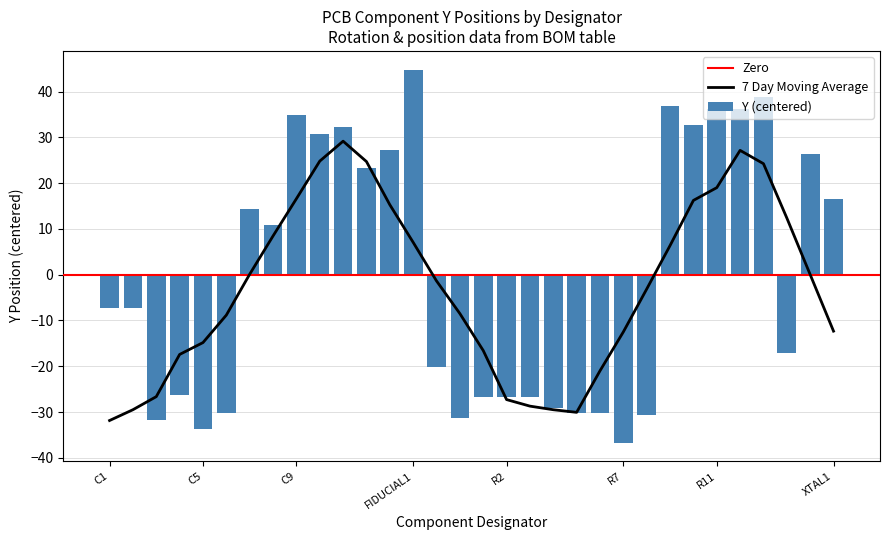

What is the sum of the values at FIDUCIAL2 and R7?

-56.9